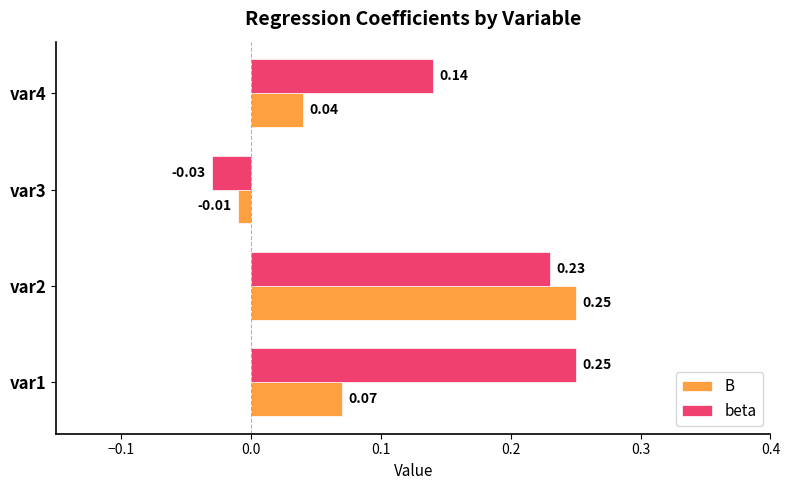

Rank the series by their average value, from highest to lowest.

beta, B